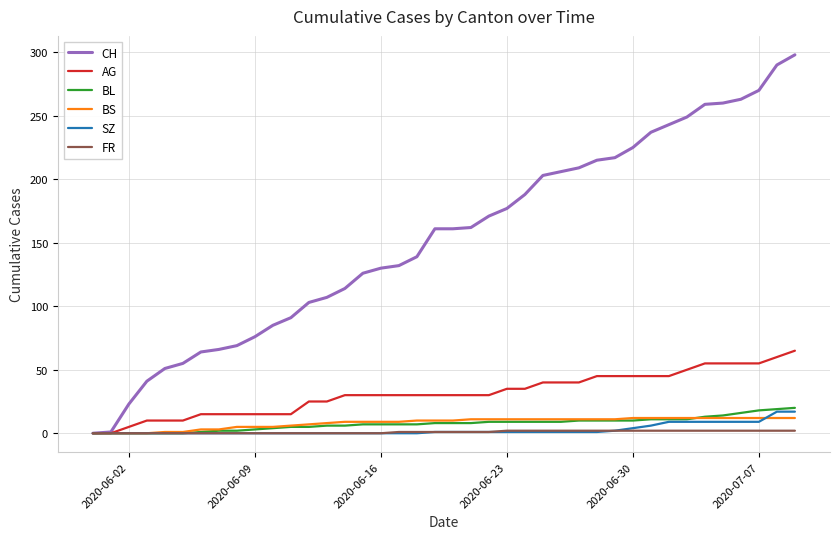

Which series has the widest spread of values?

CH